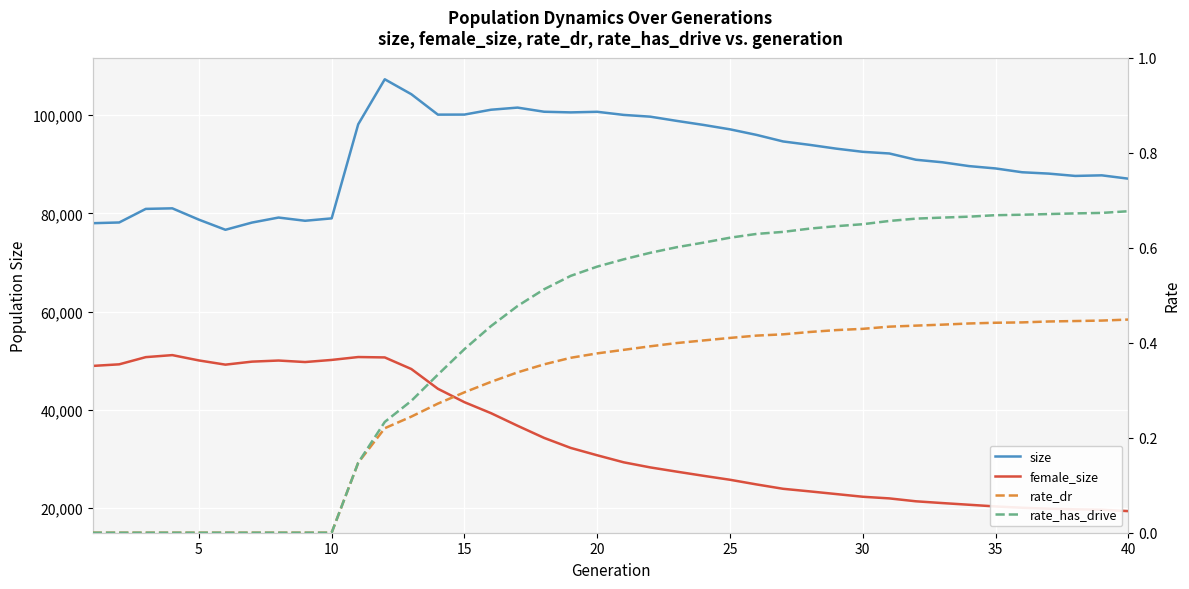

Which series has the largest range (max minus min)?

female_size